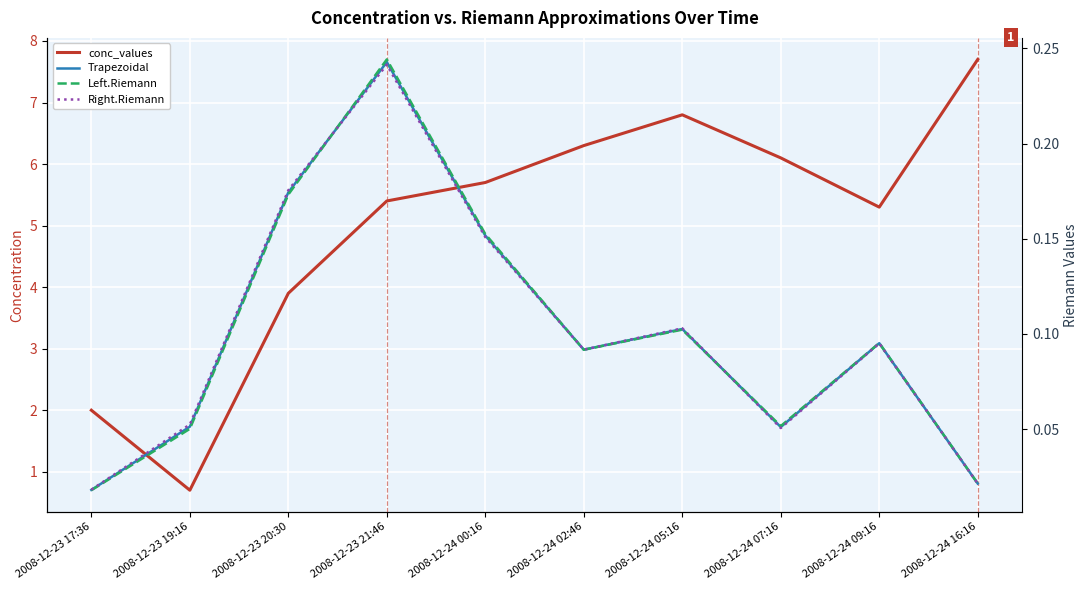

At which category does Left.Riemann reach its first local peak?

2008-12-23 21:46